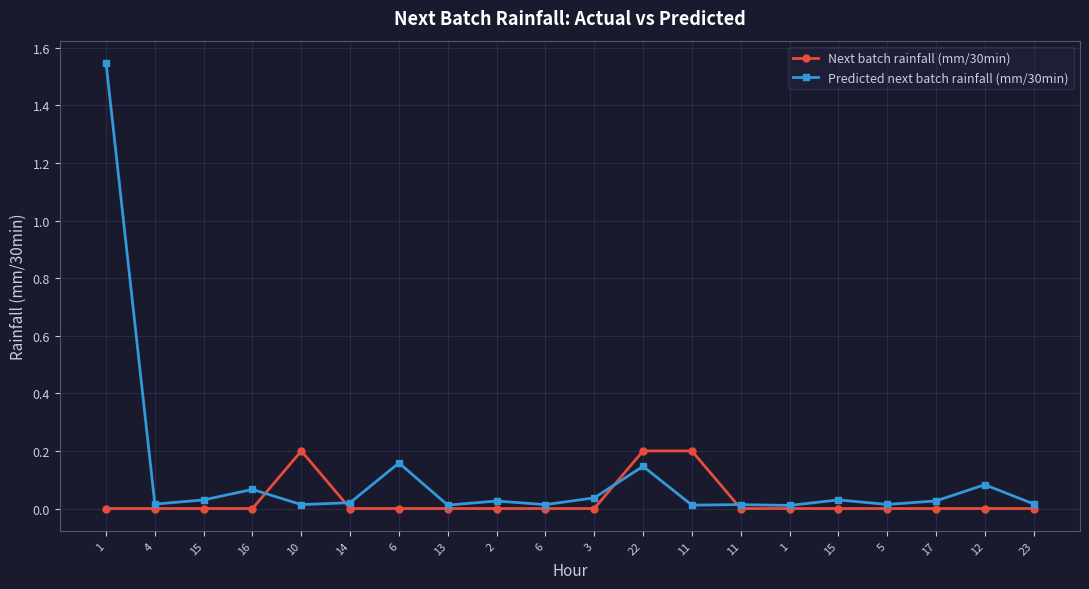

Reading right to left, list all the values displayed in this chart.

Next batch rainfall (mm/30min): 0.0	0.0	0.0	0.0	0.0	0.0	0.0	0.2	0.2	0.0	0.0	0.0	0.0	0.0	0.0	0.2	0.0	0.0	0.0	0.0
Predicted next batch rainfall (mm/30min): 0.0	0.1	0.0	0.0	0.0	0.0	0.0	0.0	0.1	0.0	0.0	0.0	0.0	0.2	0.0	0.0	0.1	0.0	0.0	1.5